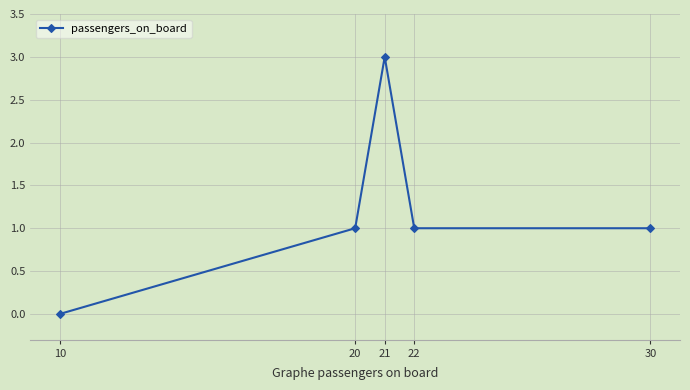

How many lines are shown in the chart?

1